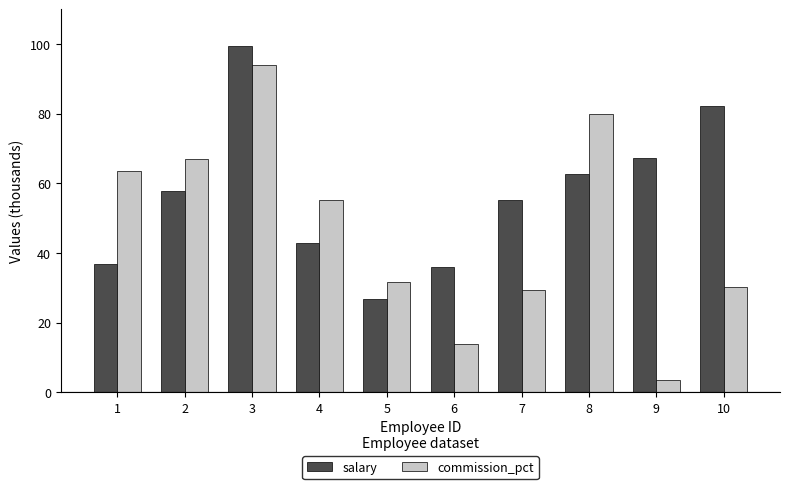

List the series in order of their overall mean, lowest first.

commission_pct, salary